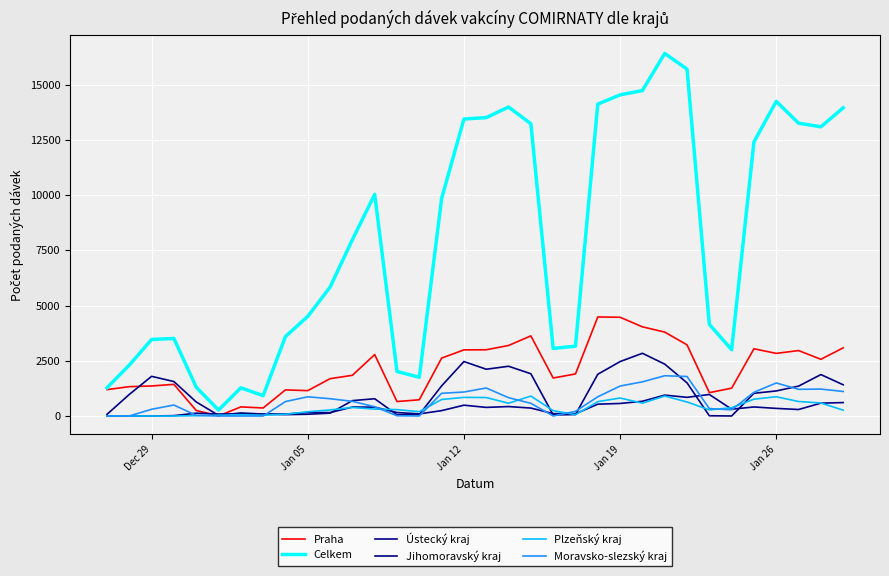

How many lines are shown in the chart?

6